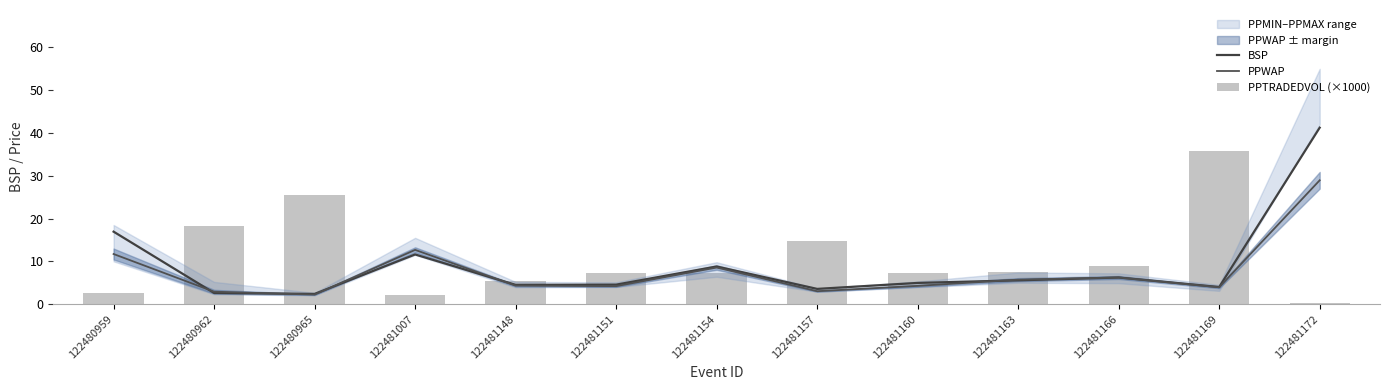

What is the value of the PPWAP bar at the 2nd from the left?

2.9